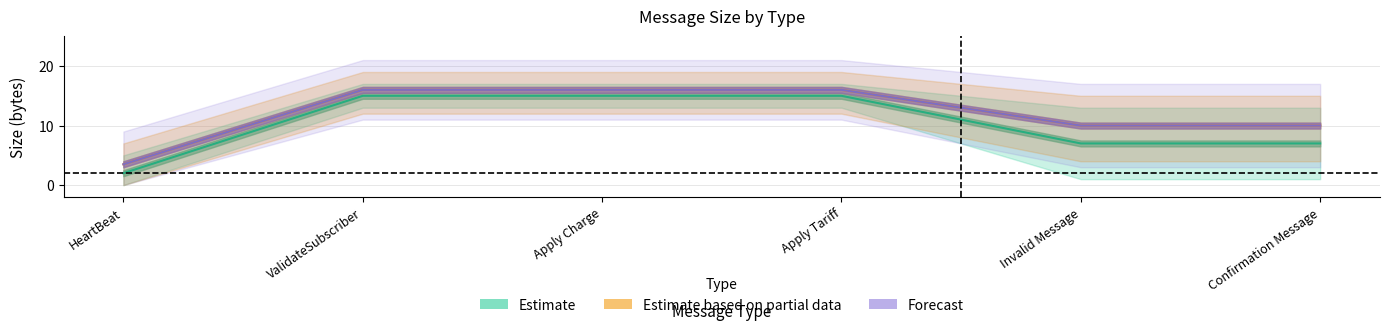

Which series has the largest range (max minus min)?

Estimate